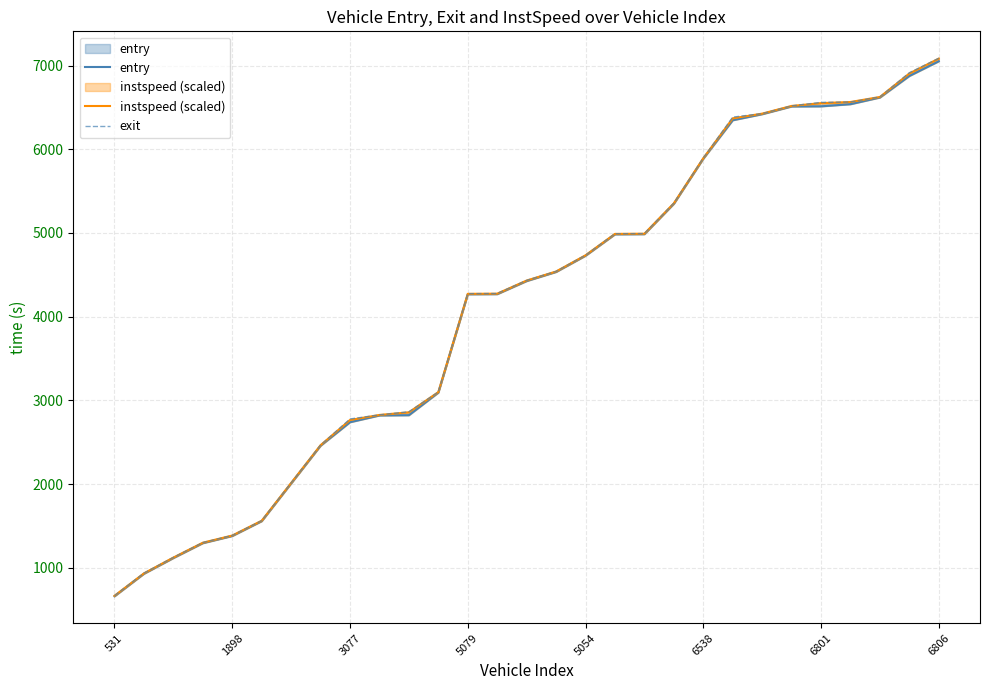

What is the value of the entry point at the 9th from the left?

2739.0